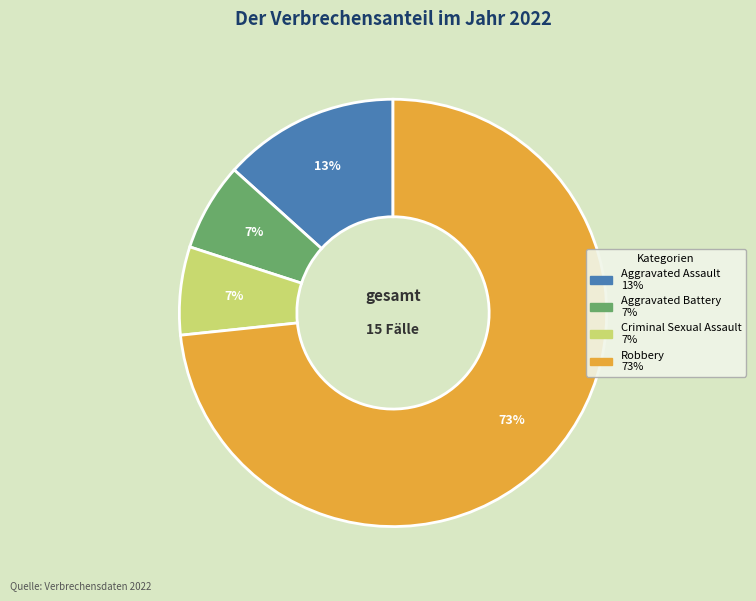

Do Aggravated Battery and Criminal Sexual Assault together represent more than half of the pie?

No